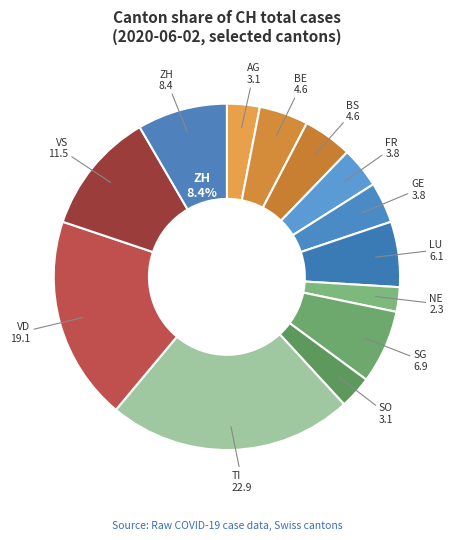

Rank the categories by value from lowest to highest.

NE, AG, SO, FR, GE, BE, BS, LU, SG, ZH, VS, VD, TI